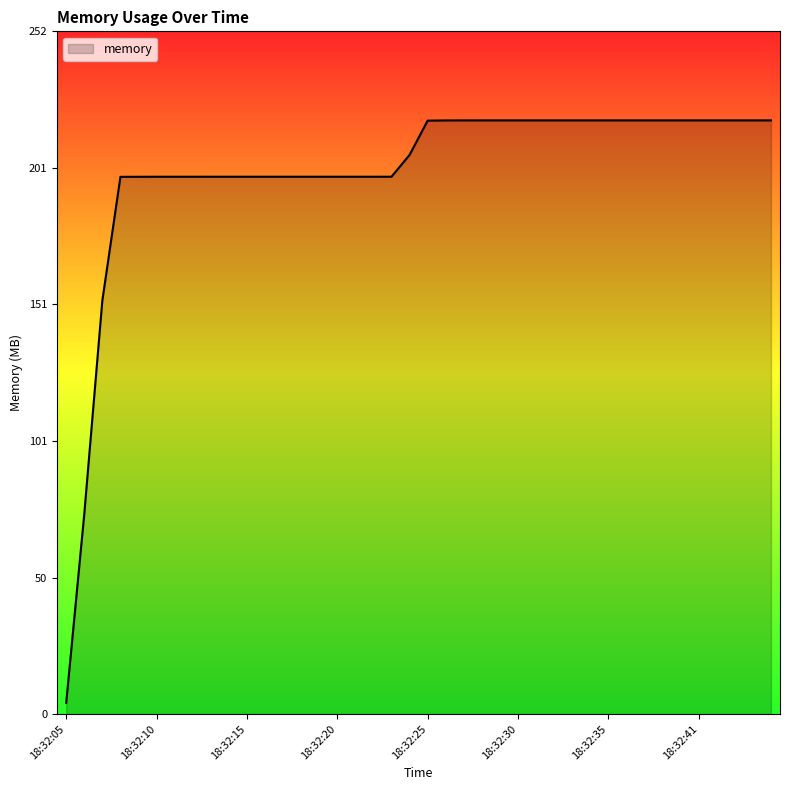

What is the sum of all values?

7984.3